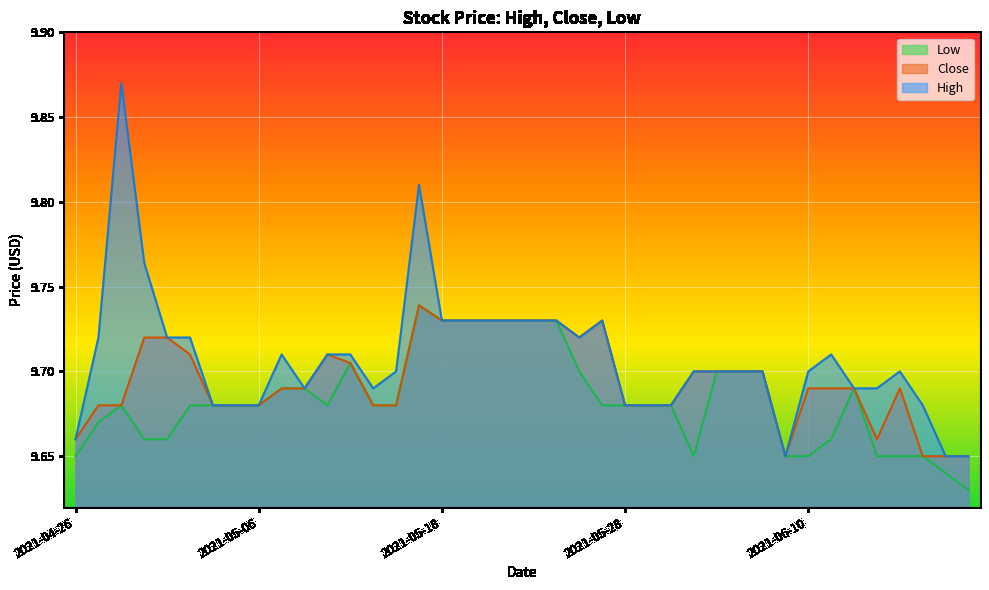

List the labels in order of High value, smallest first.

2021-06-09, 2021-06-18, 2021-06-21, 2021-04-26, 2021-05-04, 2021-05-05, 2021-05-06, 2021-05-28, 2021-06-01, 2021-06-02, 2021-06-17, 2021-05-10, 2021-05-13, 2021-06-14, 2021-06-15, 2021-05-14, 2021-06-03, 2021-06-04, 2021-06-07, 2021-06-08, 2021-06-10, 2021-06-16, 2021-05-07, 2021-05-11, 2021-05-12, 2021-06-11, 2021-04-27, 2021-04-30, 2021-05-03, 2021-05-26, 2021-05-18, 2021-05-19, 2021-05-20, 2021-05-21, 2021-05-24, 2021-05-25, 2021-05-27, 2021-04-29, 2021-05-17, 2021-04-28